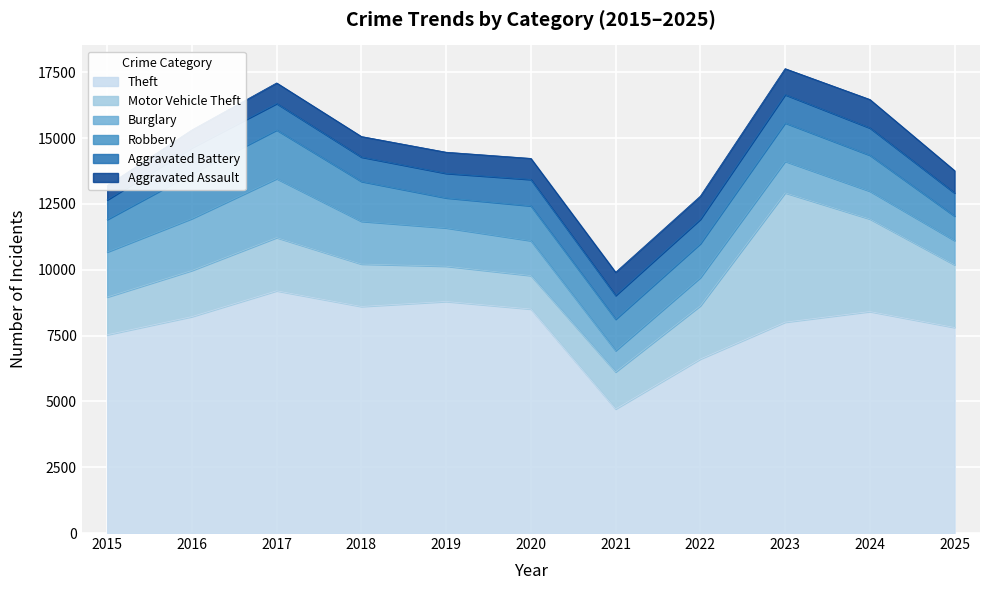

How many lines are shown in the chart?

6